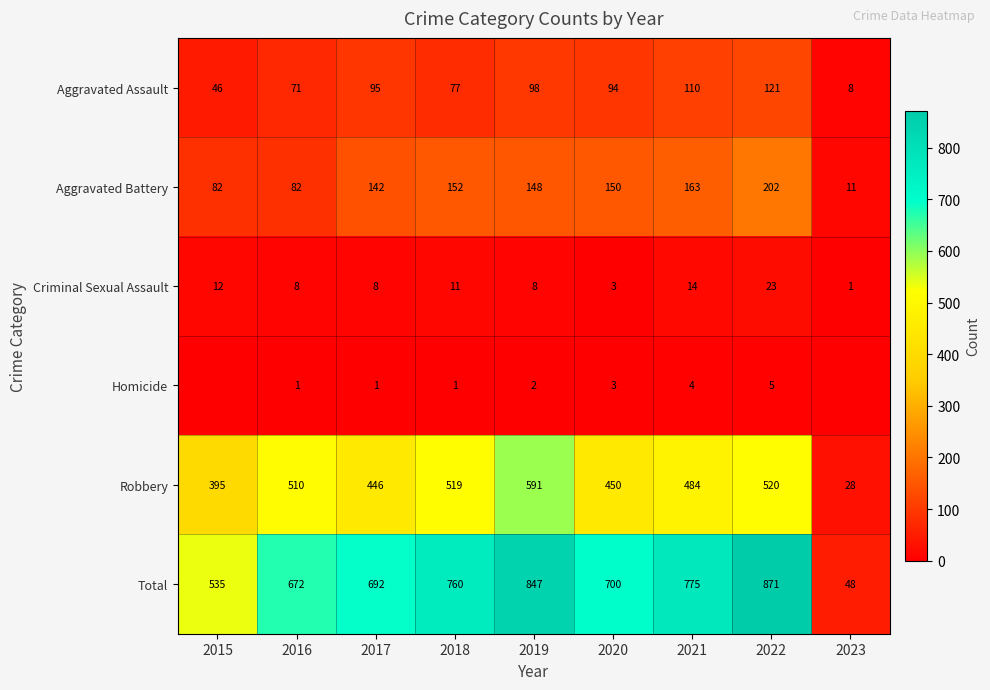

What is the difference between the highest and lowest values at 2021?

771